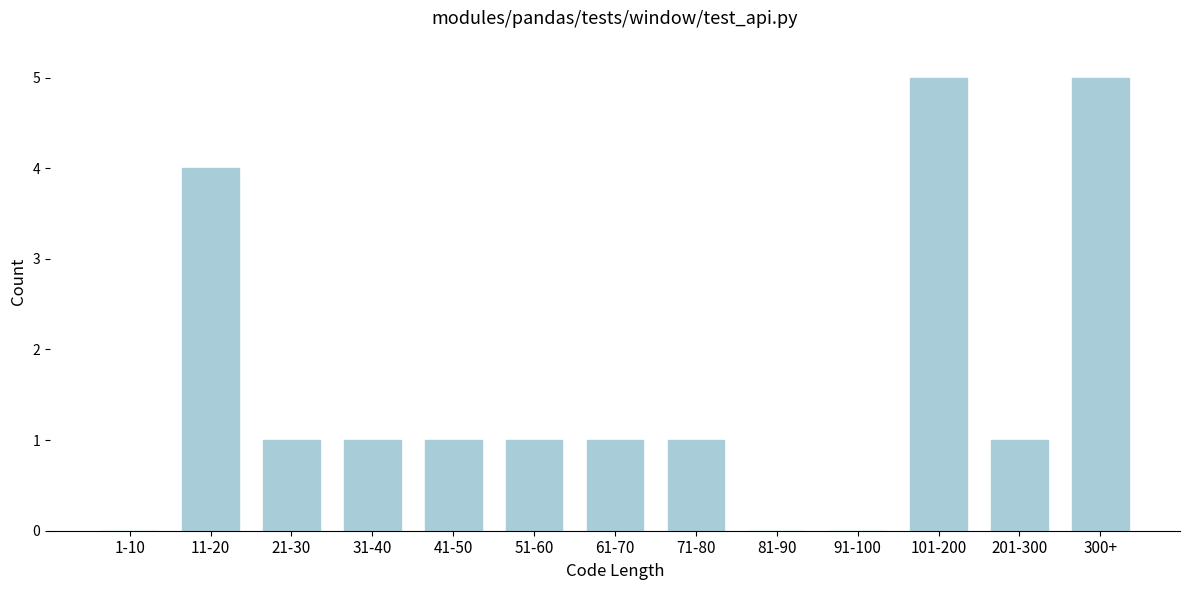

Reading left to right, what are all the values shown in this chart?

1-10=0	11-20=4	21-30=1	31-40=1	41-50=1	51-60=1	61-70=1	71-80=1	81-90=0	91-100=0	101-200=5	201-300=1	300+=5